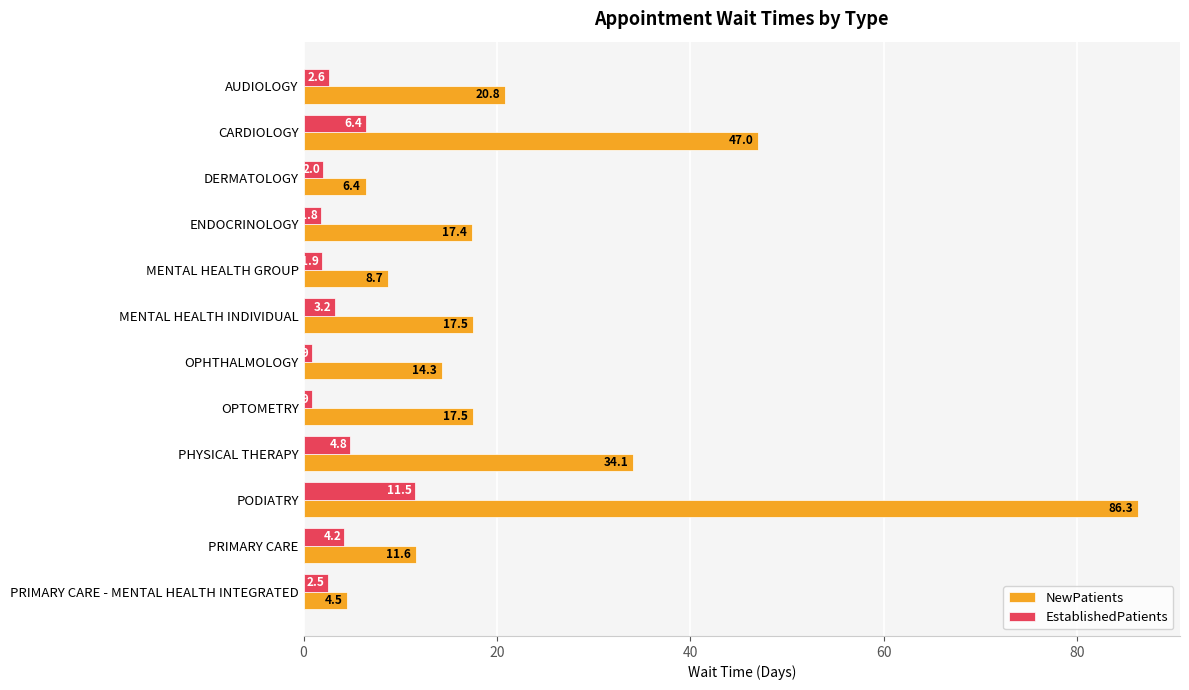

How many data points in NewPatients are less than 17?

5